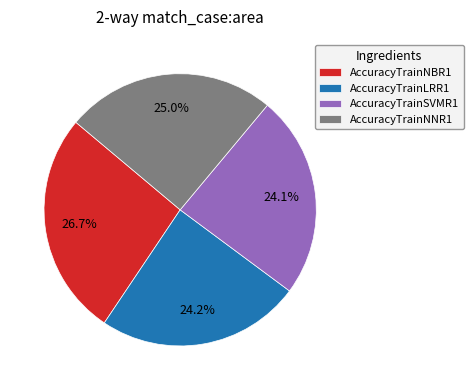

What is the largest slice in the pie chart?

AccuracyTrainNBR1